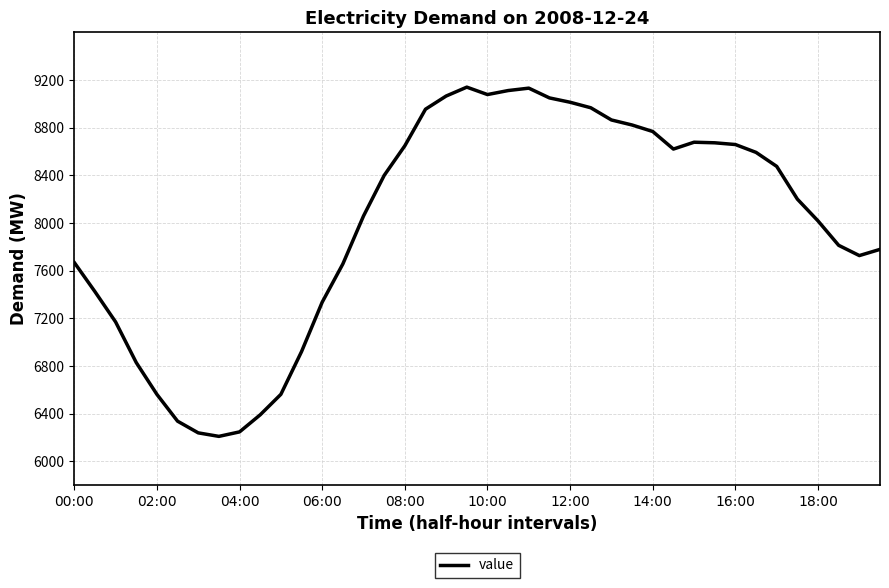

What is the difference between the maximum and minimum values?

2929.8